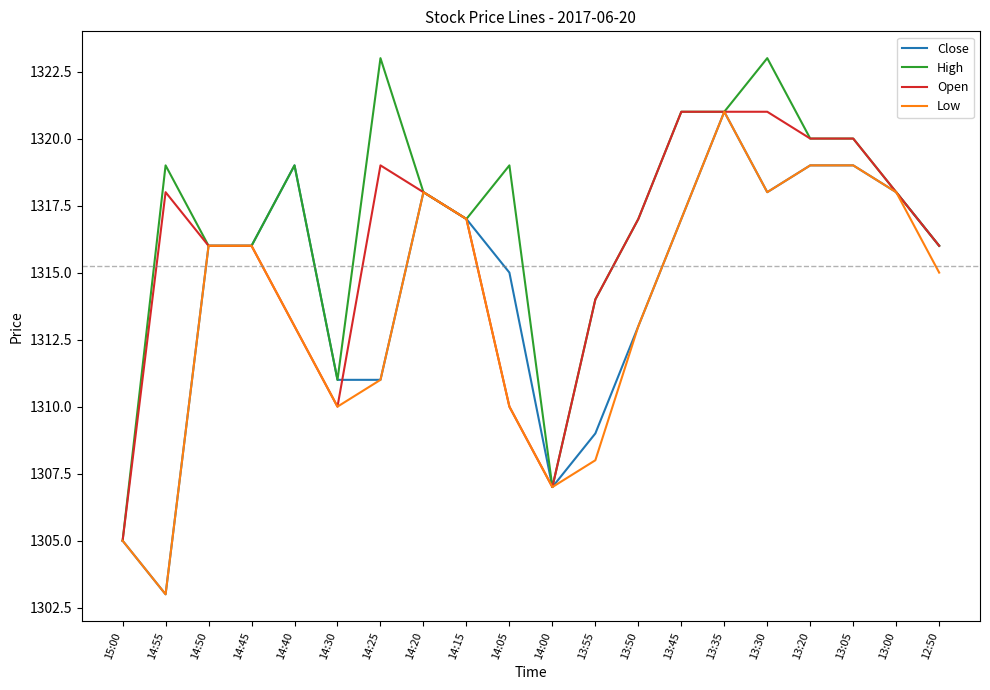

What is the spread (max minus min) of values at 13:55?

6